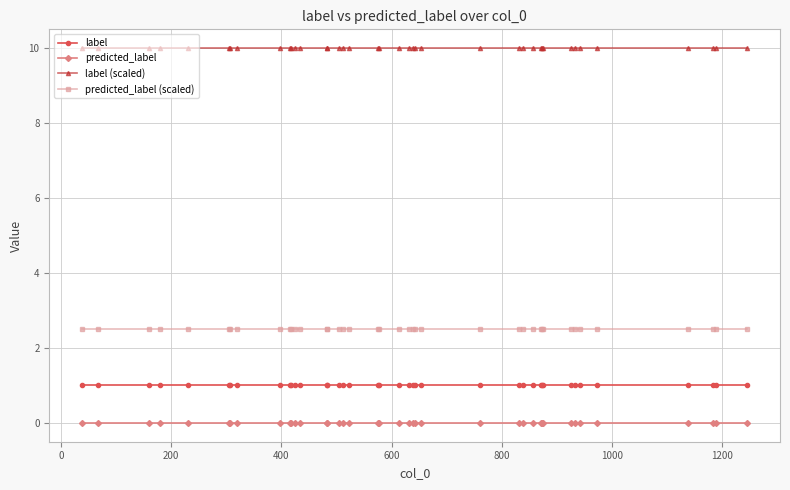

True or false: predicted_label (scaled) and label (scaled) intersect in this chart.

False